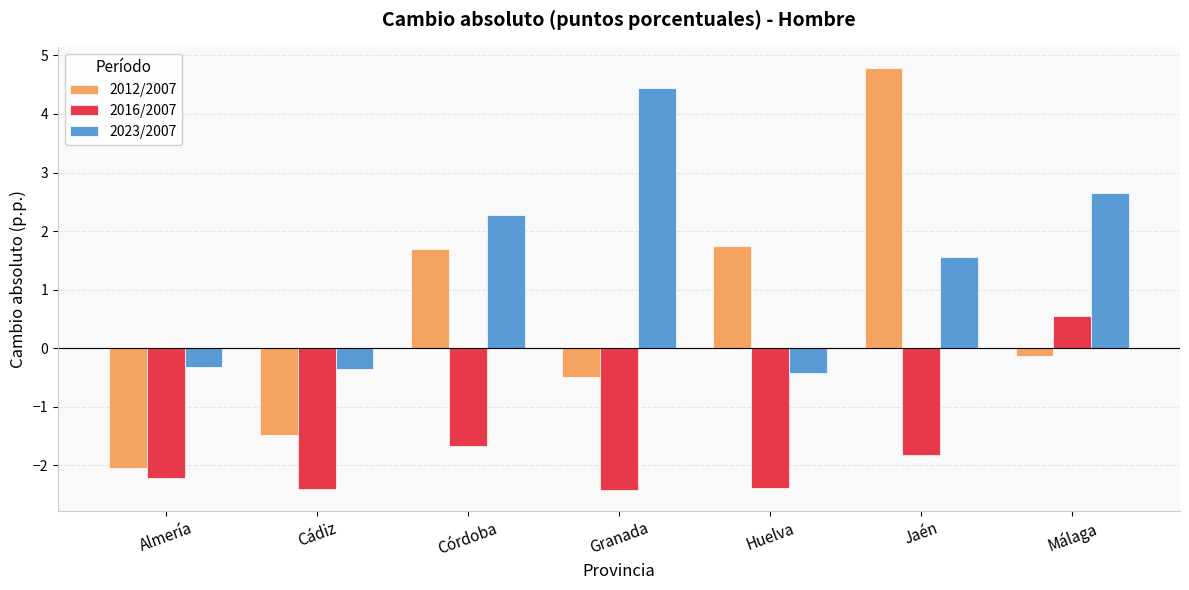

What is the difference between the highest and lowest values at Granada?

6.9